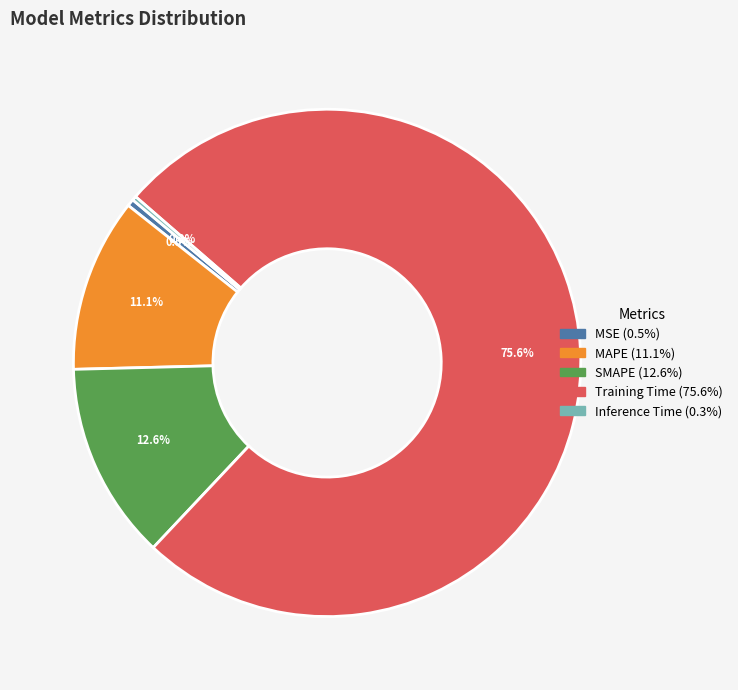

What percentage is NOT represented by MSE?

99.5%